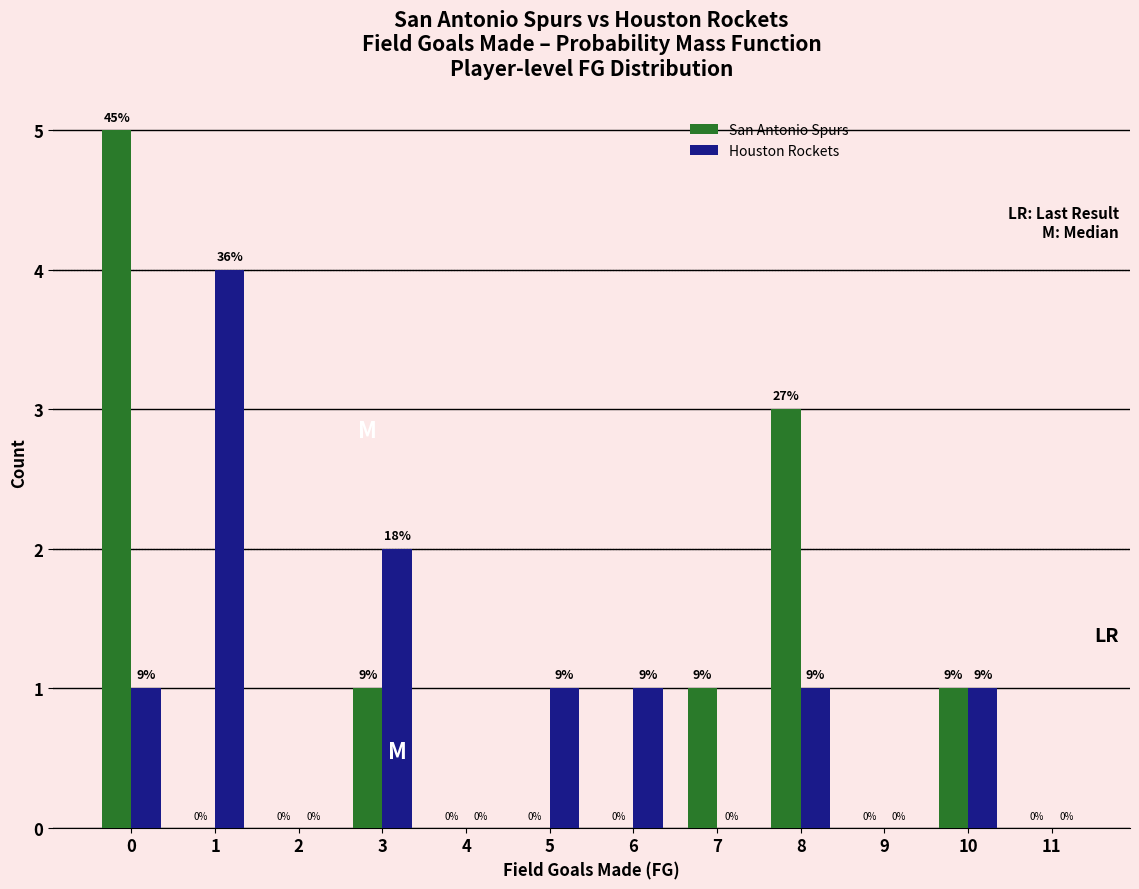

Reading left to right, transcribe all the data shown in this chart.

San Antonio Spurs: 0=5	1=0	2=0	3=1	4=0	5=0	6=0	7=1	8=3	9=0	10=1	11=0
Houston Rockets: 0=1	1=4	2=0	3=2	4=0	5=1	6=1	7=0	8=1	9=0	10=1	11=0